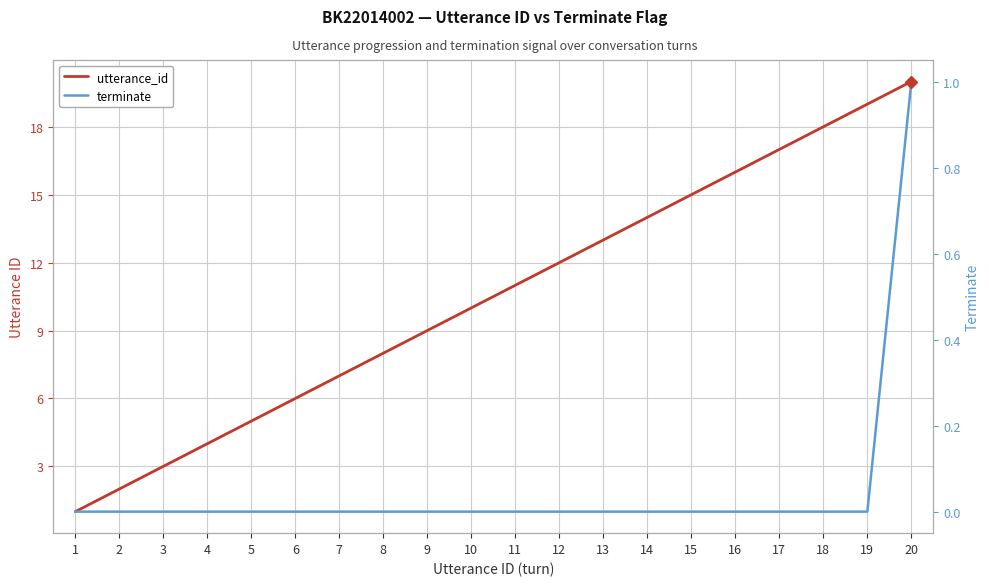

List the labels in order of terminate value, smallest first.

1, 2, 3, 4, 5, 6, 7, 8, 9, 10, 11, 12, 13, 14, 15, 16, 17, 18, 19, 20